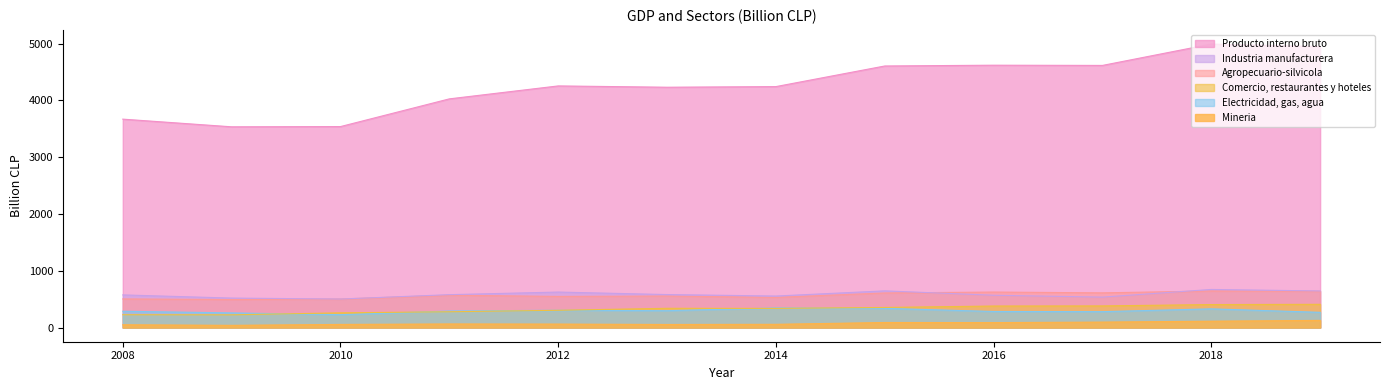

True or false: Producto interno bruto and Electricidad, gas, agua cross at least once.

False